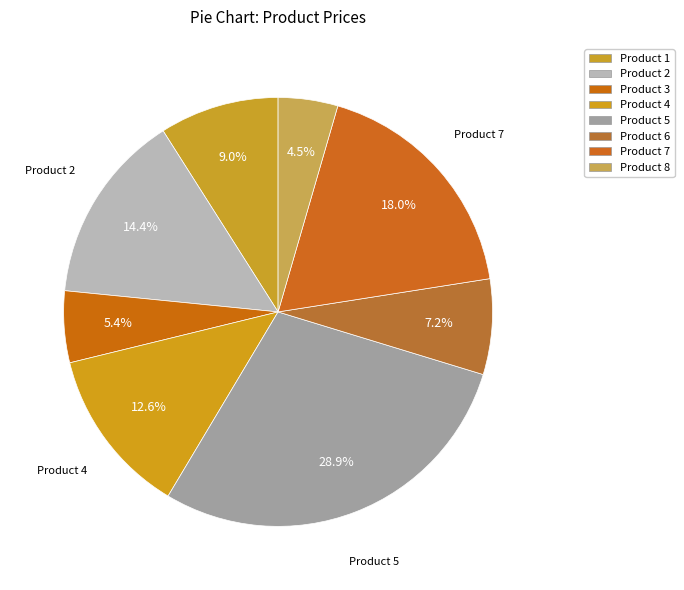

How many segments does this pie chart have?

8